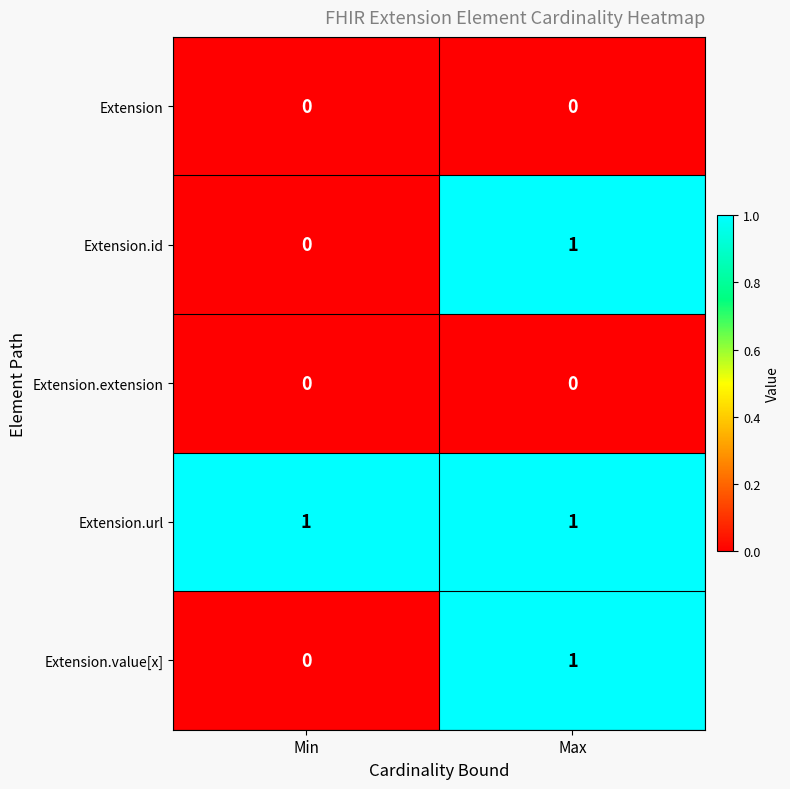

True or false: Extension.id has a value of 1 at Max.

True